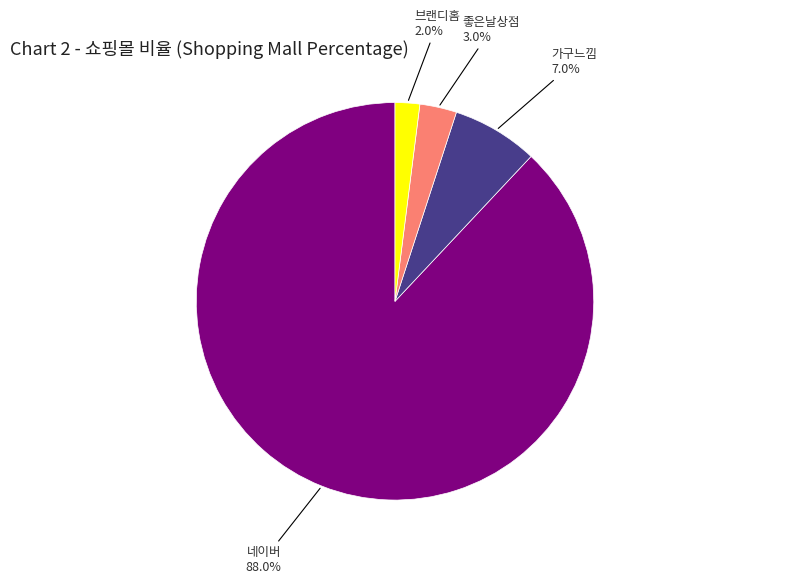

Which slice represents more than half of the pie?

네이버